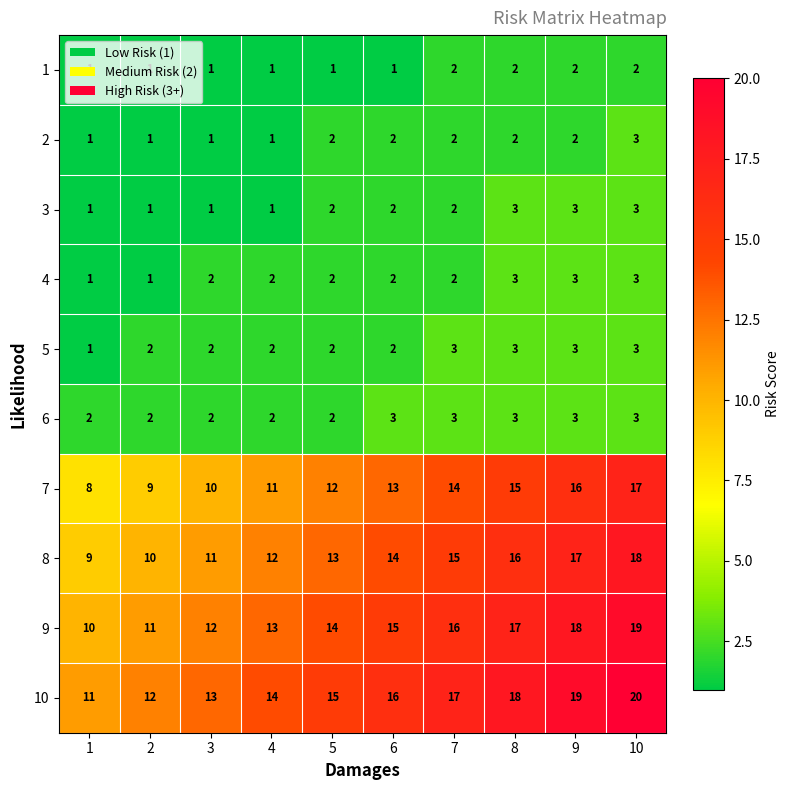

At which category is the sum across all series the highest?

10